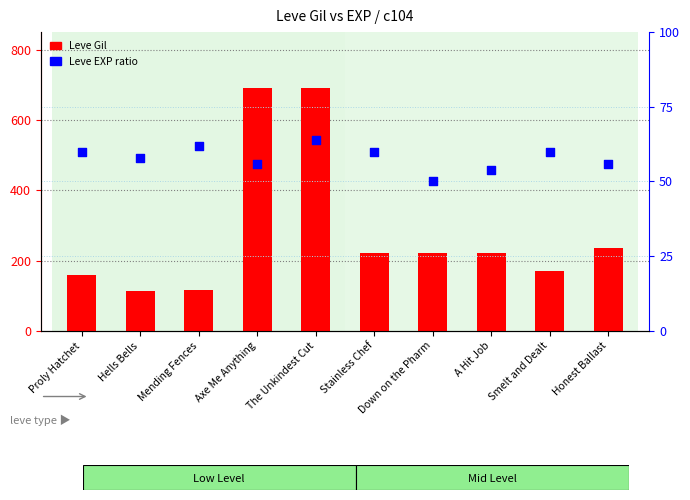

At which category is the sum across all series the highest?

The Unkindest Cut